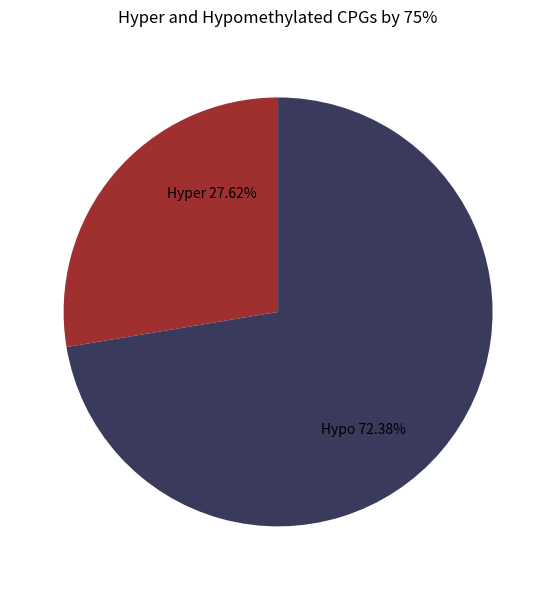

Count the number of slices in the pie.

2